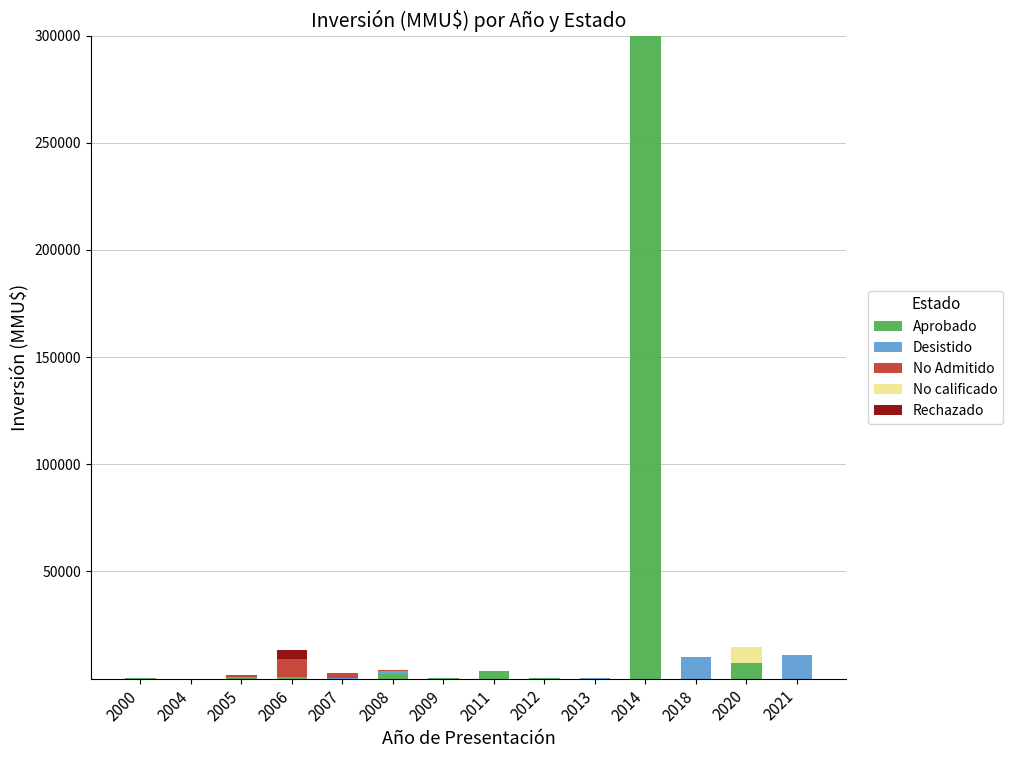

At which category is the sum across all series the highest?

2014